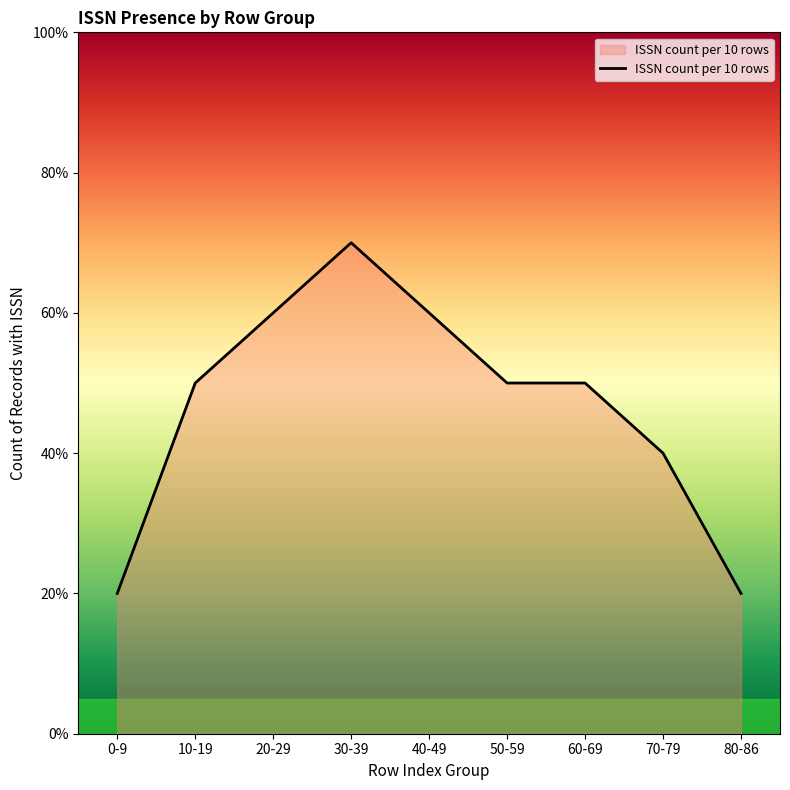

Approximately how many times larger is the value at 20-29 compared to 70-79?

1.5